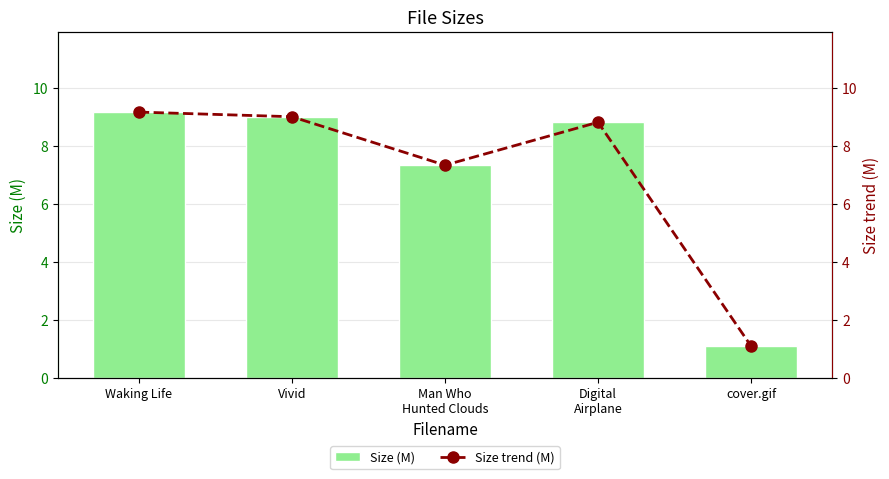

At which category is the sum across all series the highest?

Waking Life